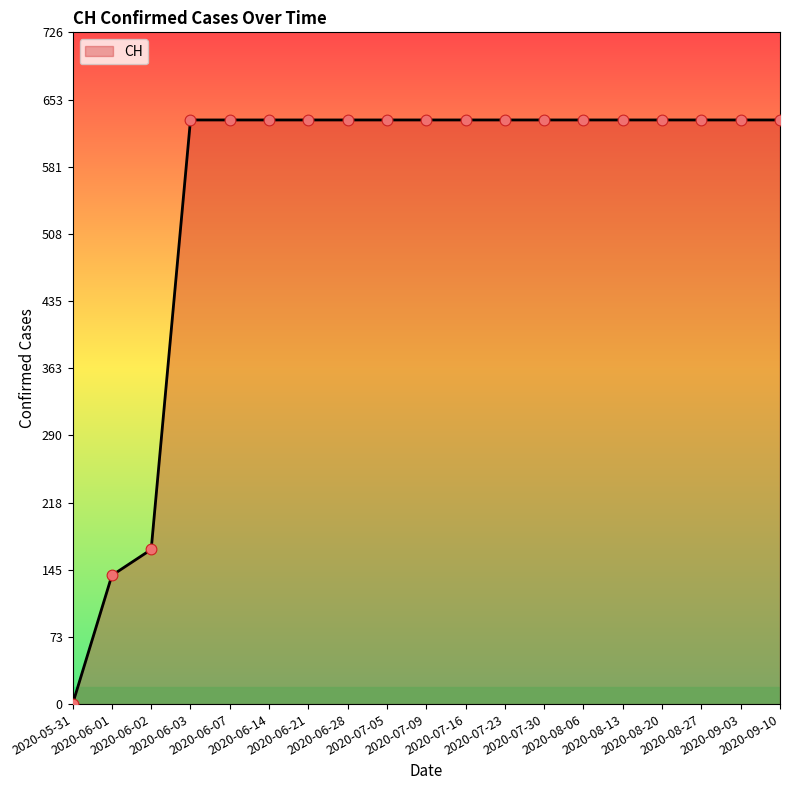

What is the ratio of the value at 2020-07-09 to the value at 2020-08-13?

1.0